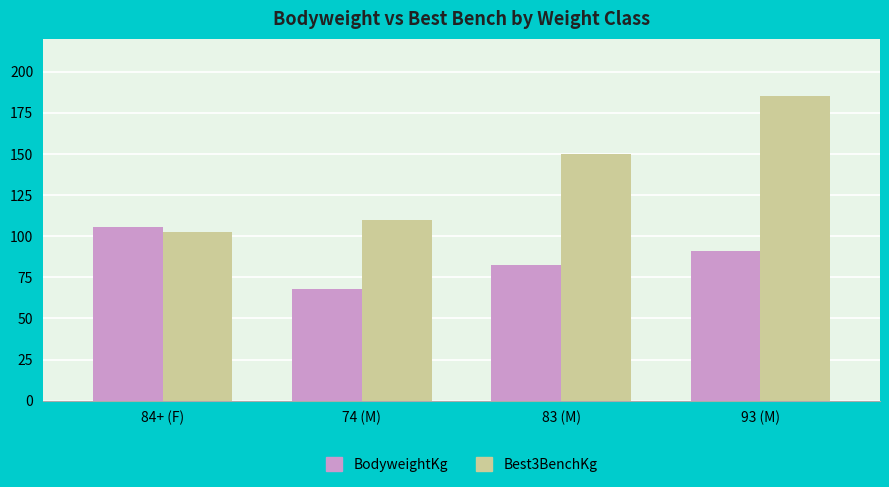

How many values in the Best3BenchKg series are below 150?

2